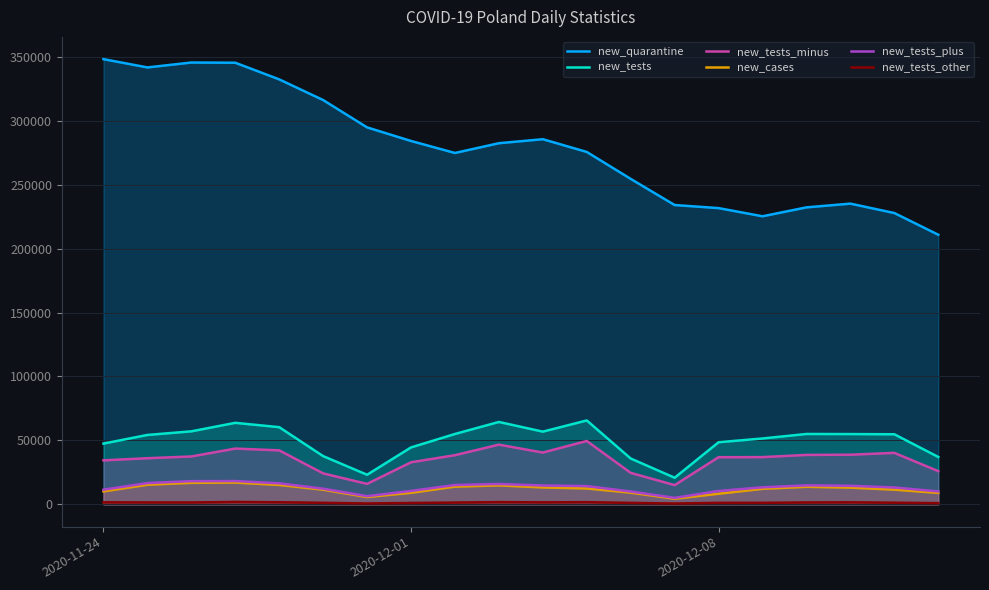

Which series has the largest range (max minus min)?

new_quarantine